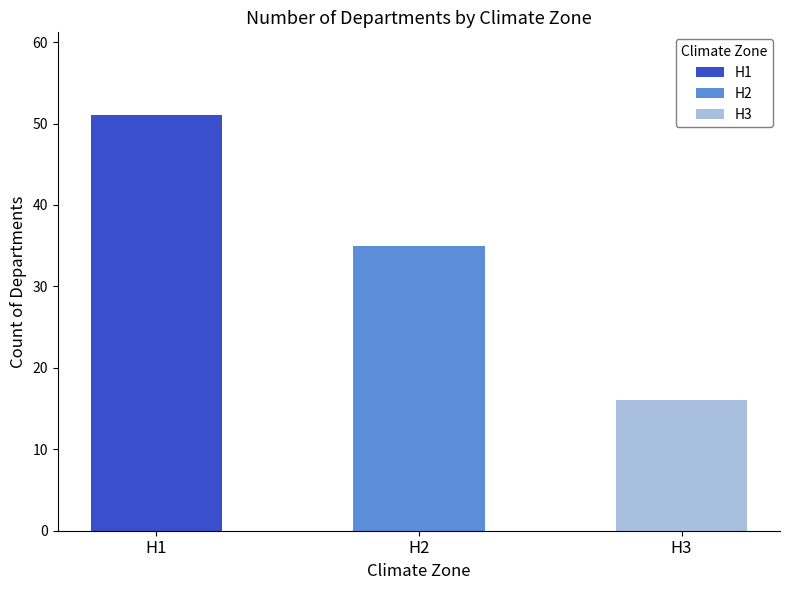

Rank the categories by value from highest to lowest.

H1, H2, H3